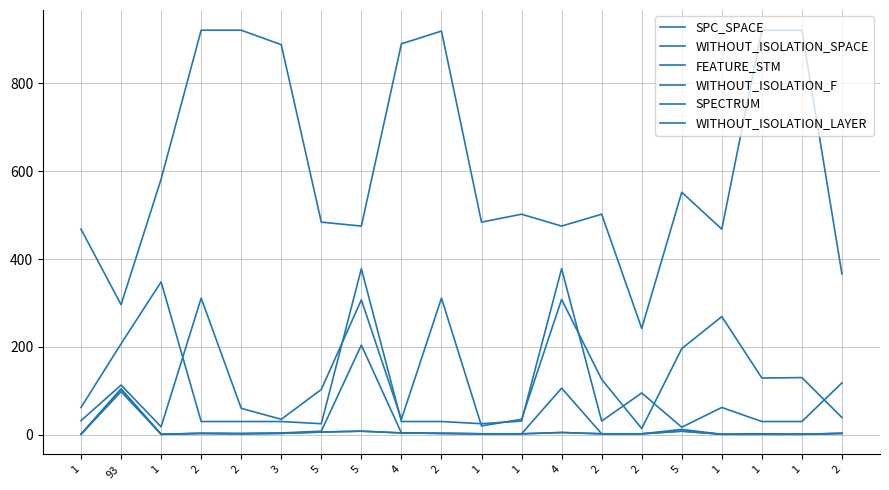

Does the chart display data point markers on the line(s)?

No